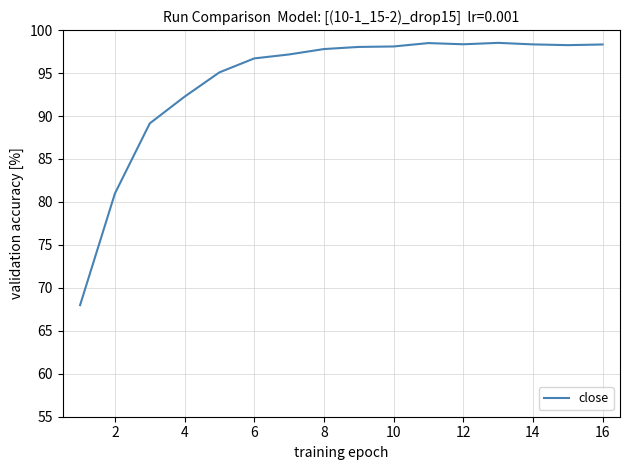

What is the smallest value displayed?

68.0